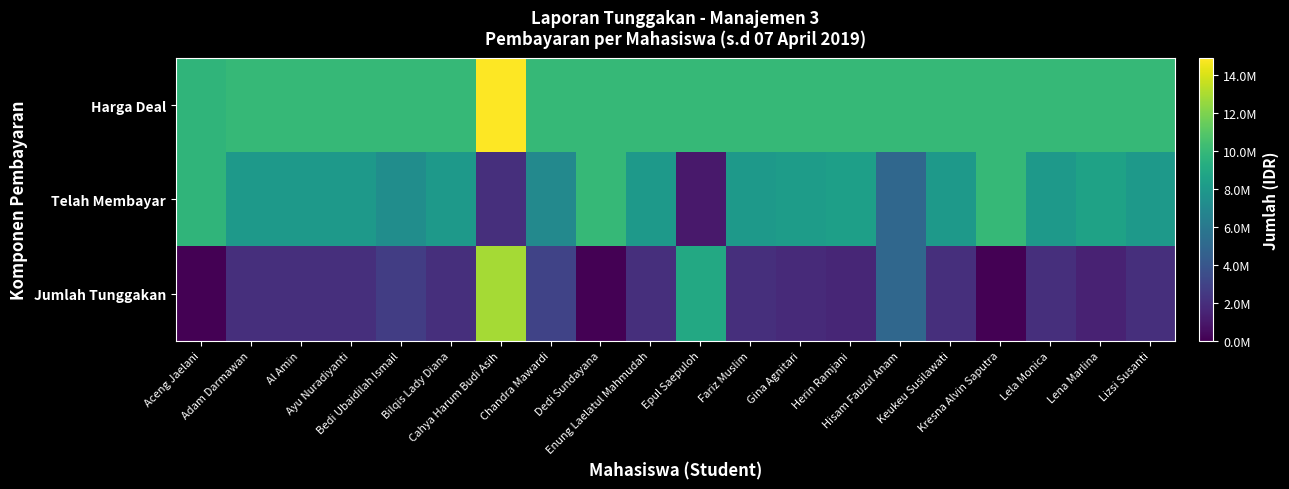

Reading right to left, transcribe all the data shown in this chart.

Harga Deal: Lizsi Susanti=10000000	Lena Marlina=10000000	Lela Monica=10000000	Kresna Alvin Saputra=10000000	Keukeu Susilawati=10000000	Hisam Fauzul Anam=10000000	Herin Ramjani=10000000	Gina Agnitari=10000000	Fariz Muslim=10000000	Epul Saepuloh=10000000	Enung Laelatul Mahmudah=10000000	Dedi Sundayana=10000000	Chandra Mawardi=10000000	Cahya Harum Budi Asih=14900000	Bilqis Lady Diana=10000000	Bedi Ubaidilah Ismail=10000000	Ayu Nuradiyanti=10000000	Al Amin=10000000	Adam Darmawan=10000000	Aceng Jaelani=9750000
Telah Membayar: Lizsi Susanti=8000000	Lena Marlina=8600000	Lela Monica=8000000	Kresna Alvin Saputra=10000000	Keukeu Susilawati=8000000	Hisam Fauzul Anam=5000000	Herin Ramjani=8400000	Gina Agnitari=8220000	Fariz Muslim=8000000	Epul Saepuloh=1000000	Enung Laelatul Mahmudah=8000000	Dedi Sundayana=10000000	Chandra Mawardi=7000000	Cahya Harum Budi Asih=2000000	Bilqis Lady Diana=8000000	Bedi Ubaidilah Ismail=7300000	Ayu Nuradiyanti=8000000	Al Amin=8000000	Adam Darmawan=8000000	Aceng Jaelani=9750000
Jumlah Tunggakan: Lizsi Susanti=2000000	Lena Marlina=1400000	Lela Monica=2000000	Kresna Alvin Saputra=0	Keukeu Susilawati=2000000	Hisam Fauzul Anam=5000000	Herin Ramjani=1600000	Gina Agnitari=1780000	Fariz Muslim=2000000	Epul Saepuloh=9000000	Enung Laelatul Mahmudah=2000000	Dedi Sundayana=0	Chandra Mawardi=3000000	Cahya Harum Budi Asih=12900000	Bilqis Lady Diana=2000000	Bedi Ubaidilah Ismail=2700000	Ayu Nuradiyanti=2000000	Al Amin=2000000	Adam Darmawan=2000000	Aceng Jaelani=0